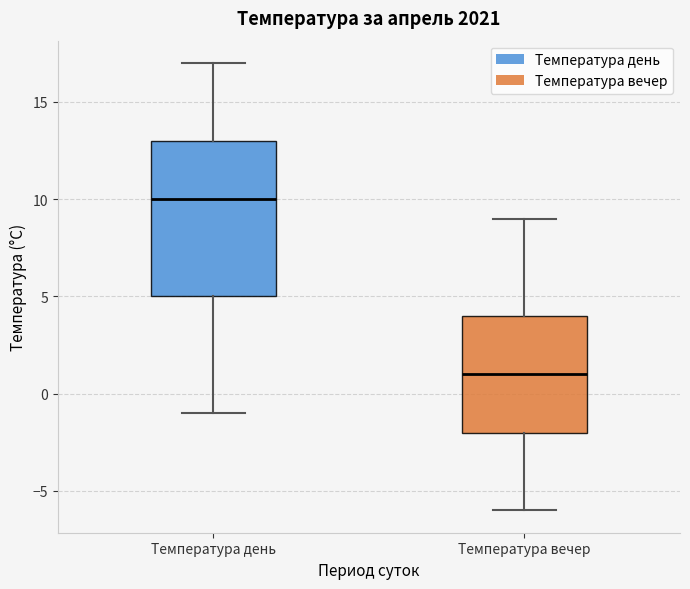

Which box is the tallest, from its lower edge to its upper edge?

Температура день